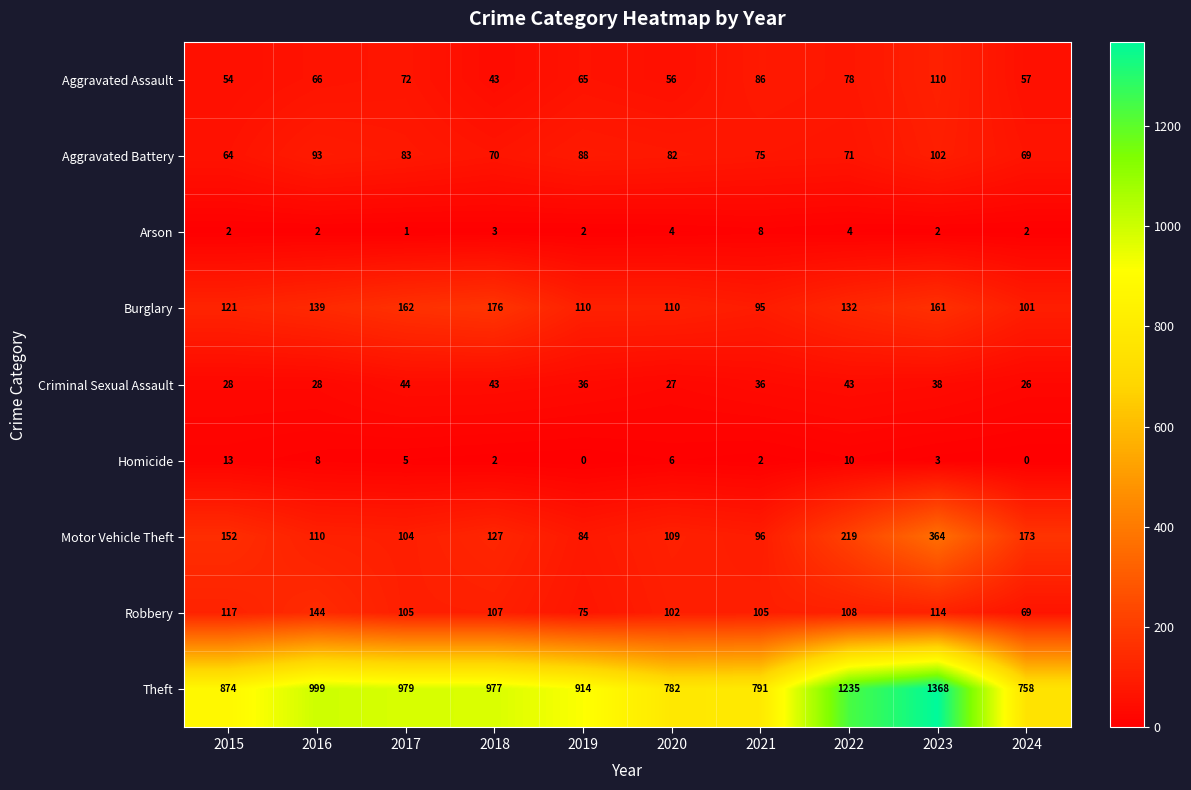

Which series has the largest range (max minus min)?

Theft